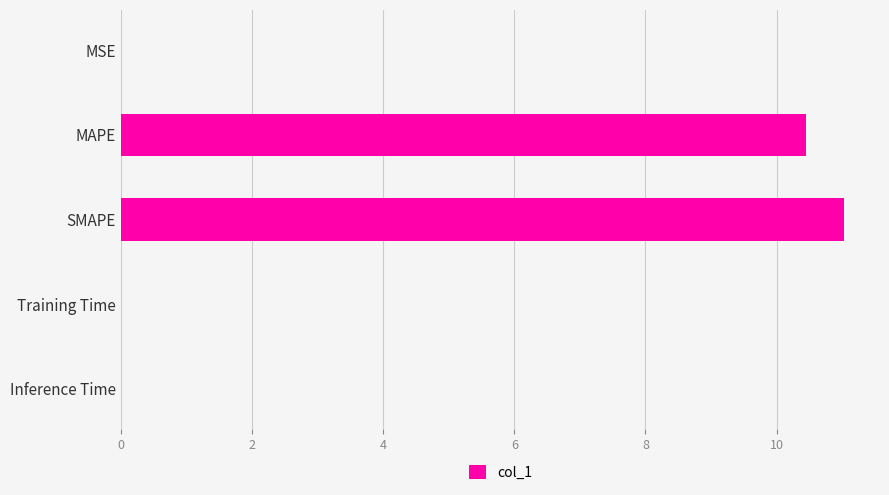

Which category has the highest value across all series?

SMAPE